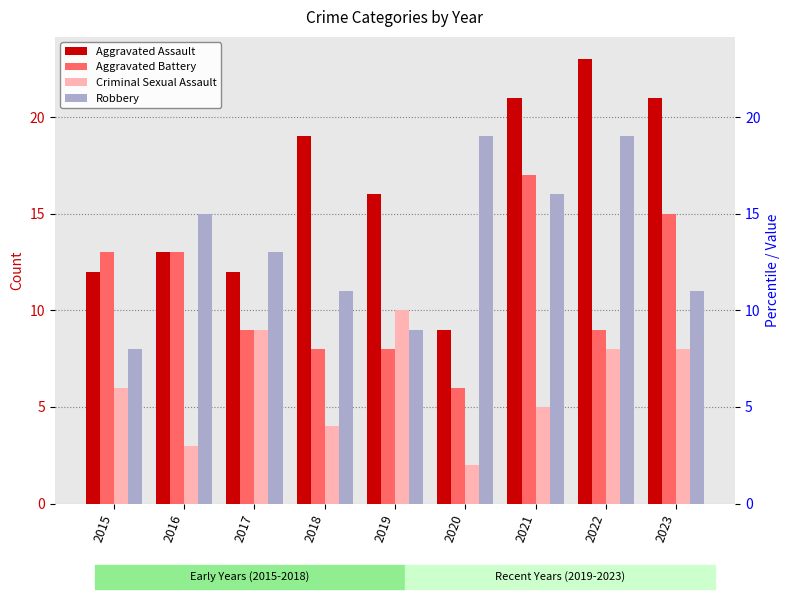

At which label is Criminal Sexual Assault closest to 6?

2015